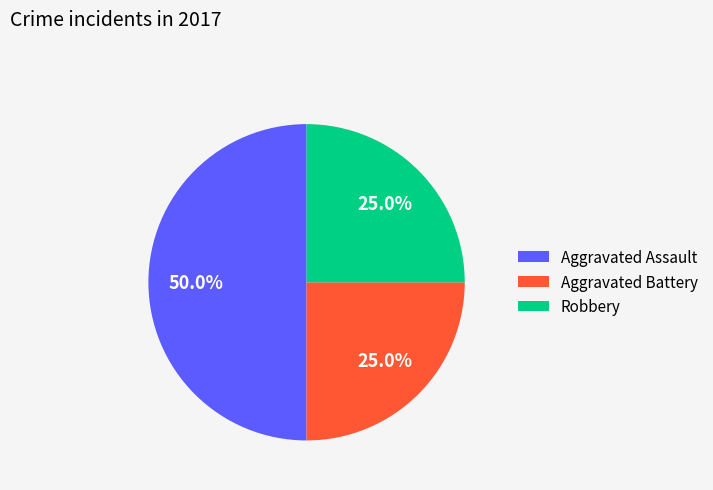

Does Robbery represent more than half of the total?

No